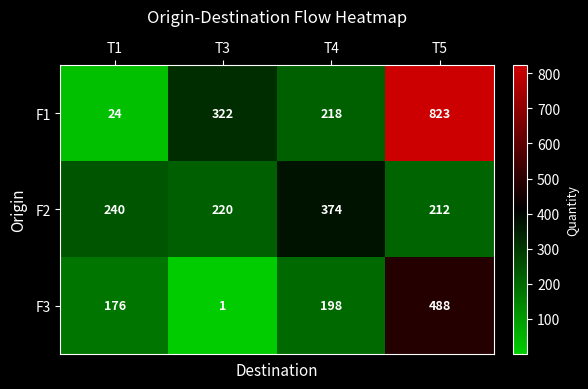

Count the F1 values in the range 218 to 823.

3